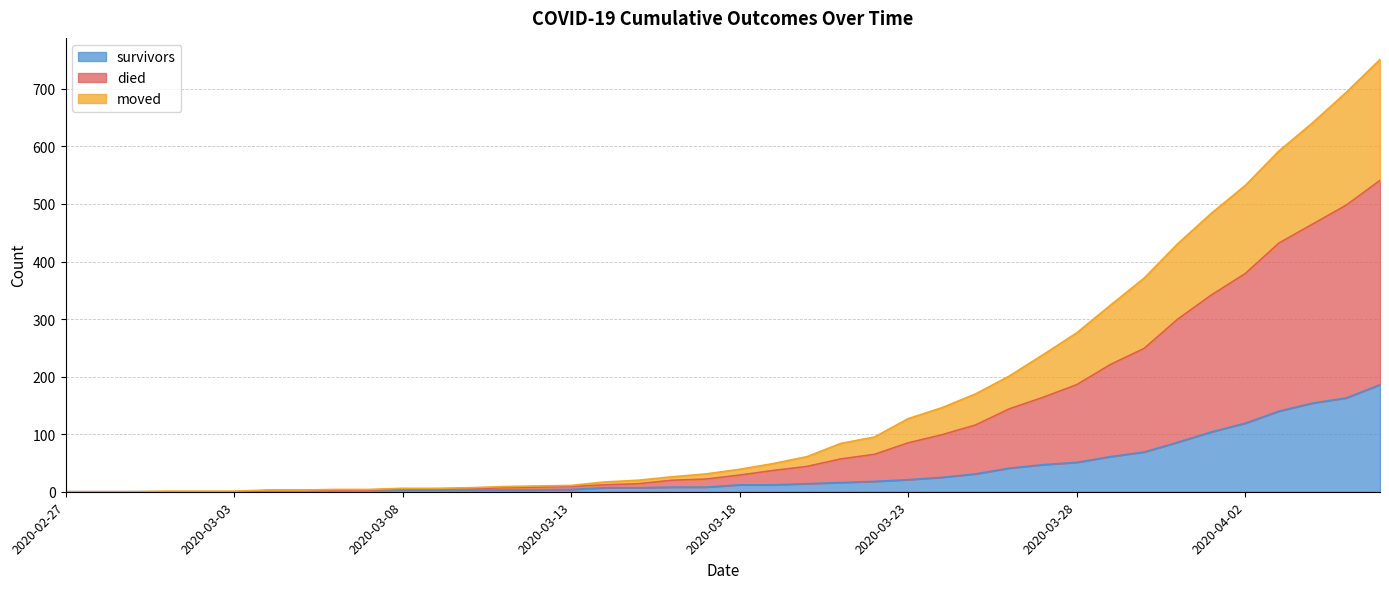

What value does the survivors series have at 2020-03-23, to the nearest 10?

20